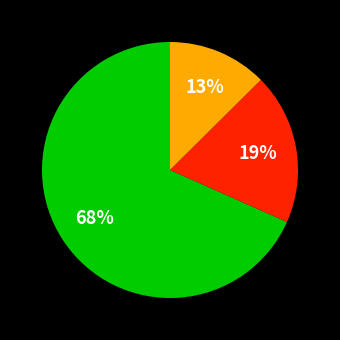

Does any single category account for the majority?

Yes